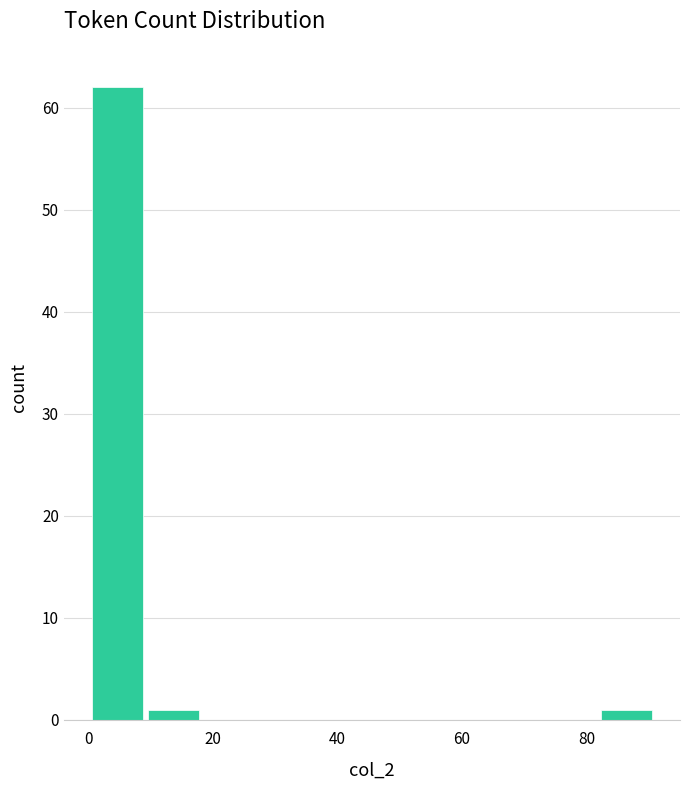

Reading left to right, list every bar in this chart as the range it spans on the x-axis followed by its height. Neither the bar edges nor the heights are printed on the chart, so give them approximately, as read against the axes.

0 to 10: 62
10 to 18: 1
18 to 28: 0
28 to 36: 0
36 to 46: 0
46 to 54: 0
54 to 64: 0
64 to 72: 0
72 to 82: 0
82 to 92: 1